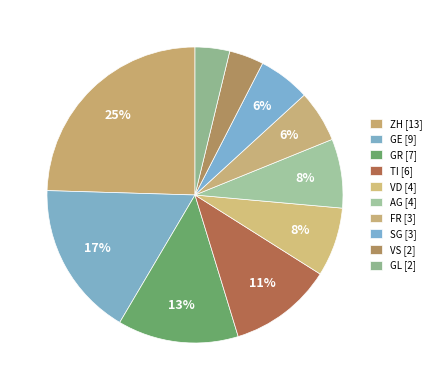

To the nearest percent, what is the difference between the largest and smallest slice percentages?

21%